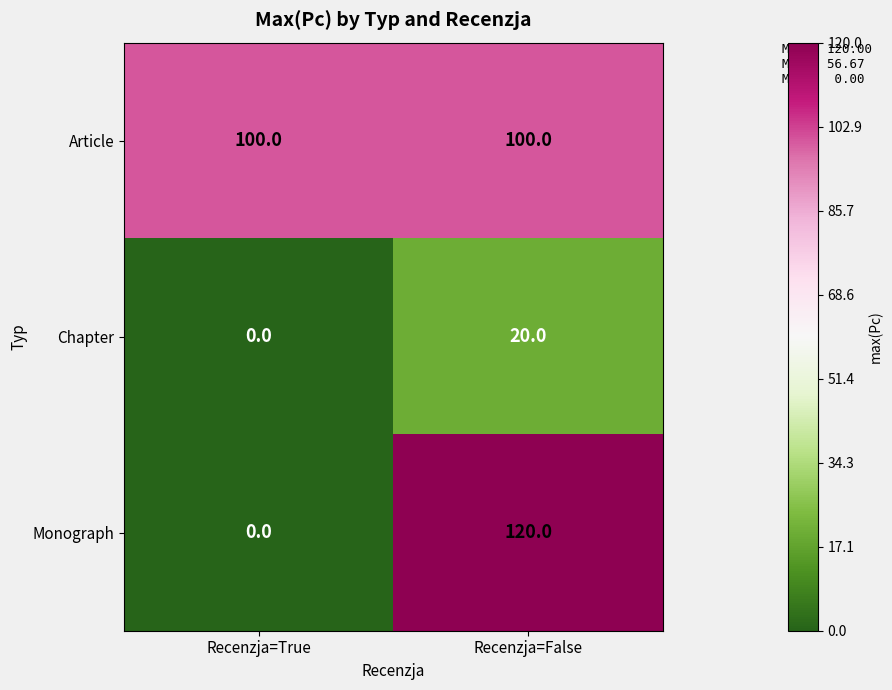

Is it true that Chapter equals 0 at Recenzja=True?

True